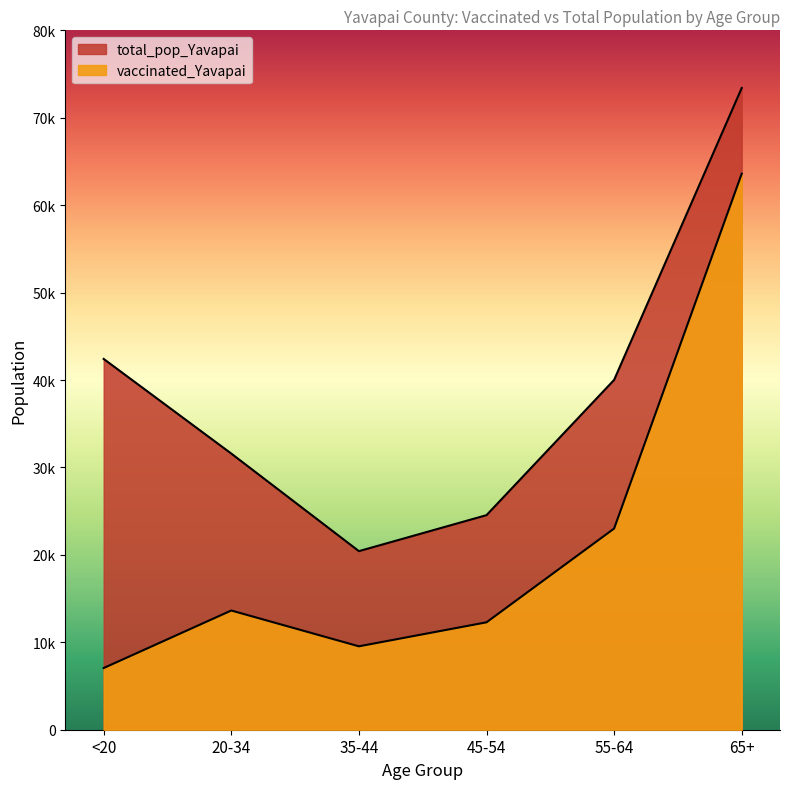

What is the smallest value displayed?

7056